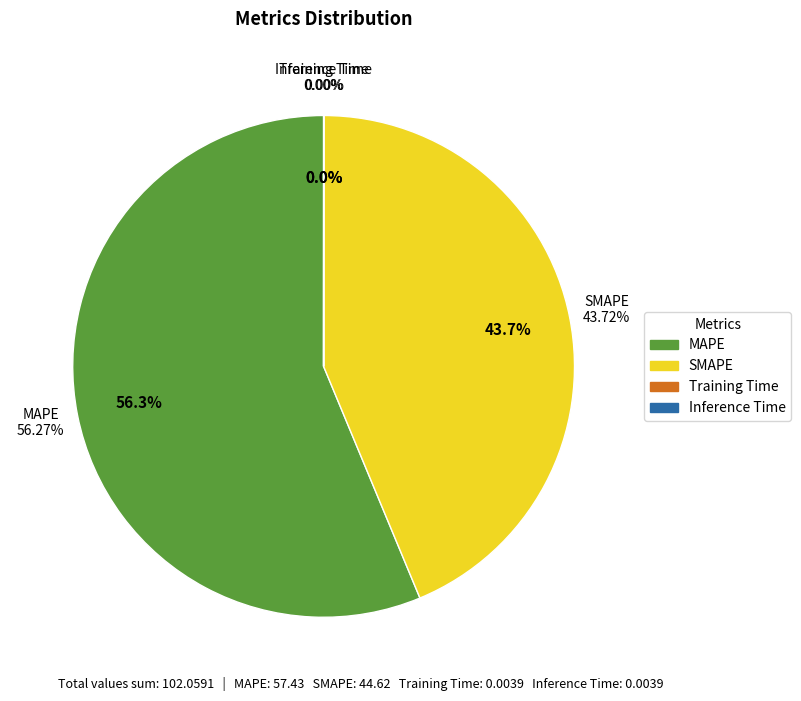

The Inference Time slice represents 1% of the pie. True or false?

False